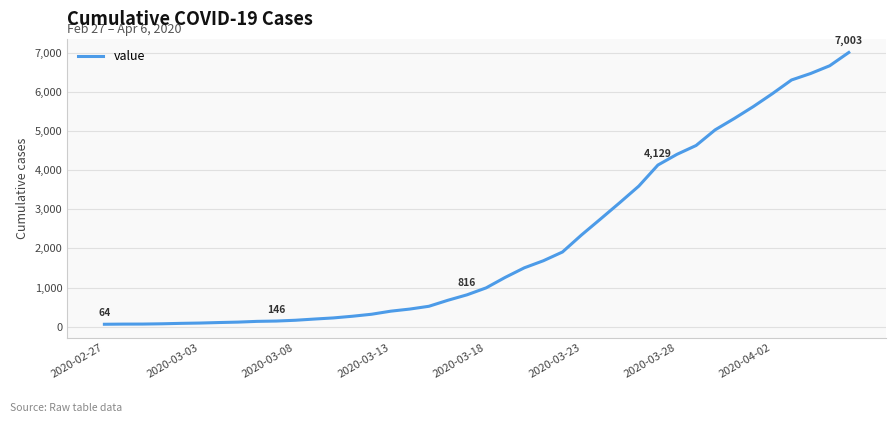

What is the average value?

2144